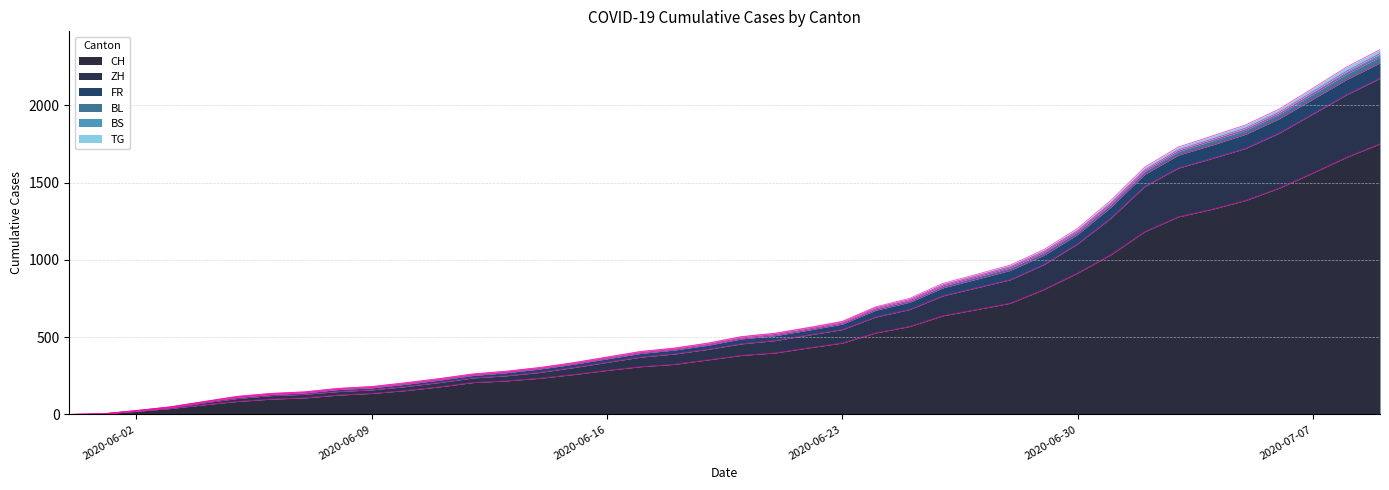

What is the maximum value for CH?

1752